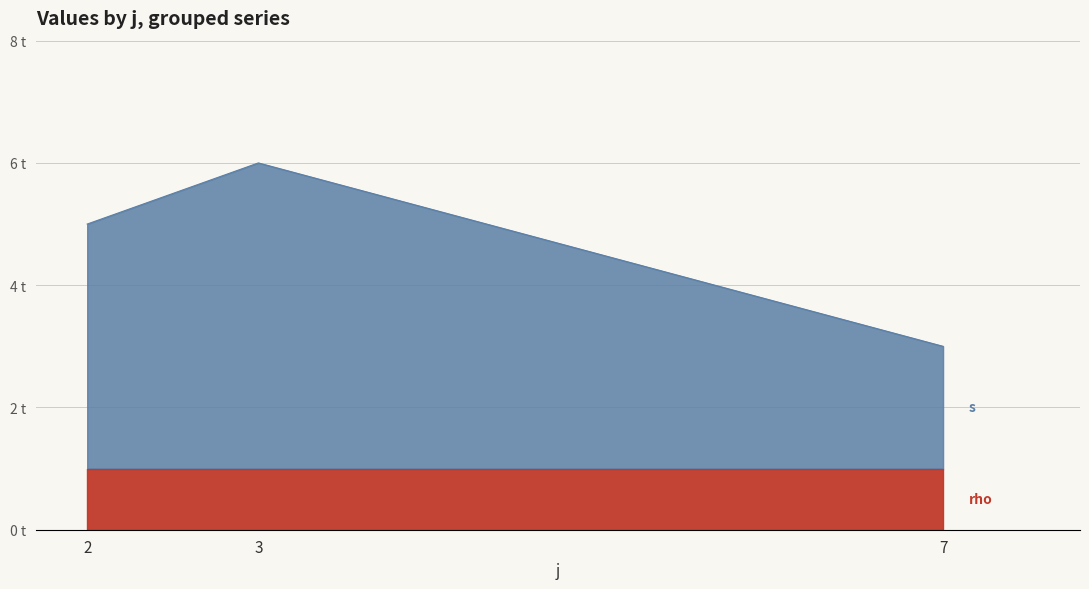

How many values are below 5?

1